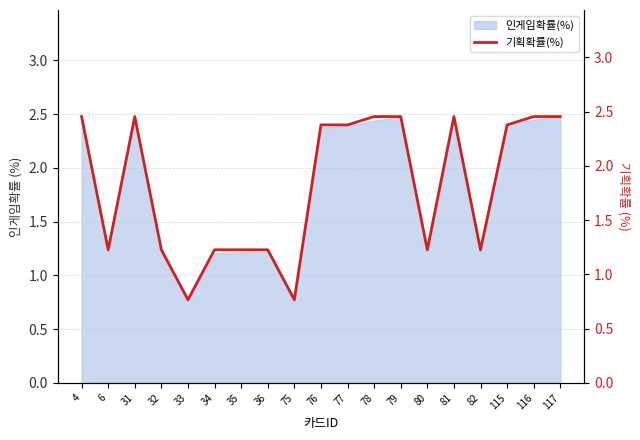

At which label is the value closest to 1?

6